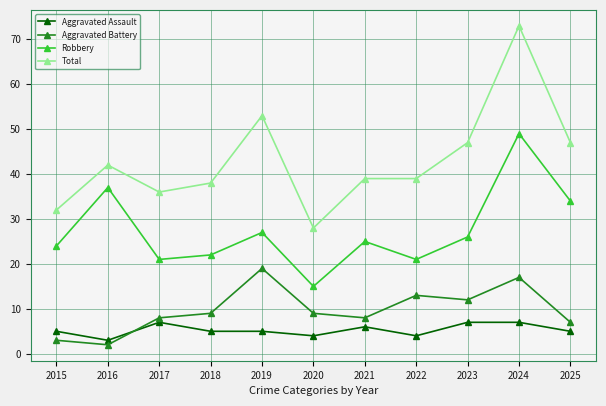

How many data points in Aggravated Battery are less than 9?

5